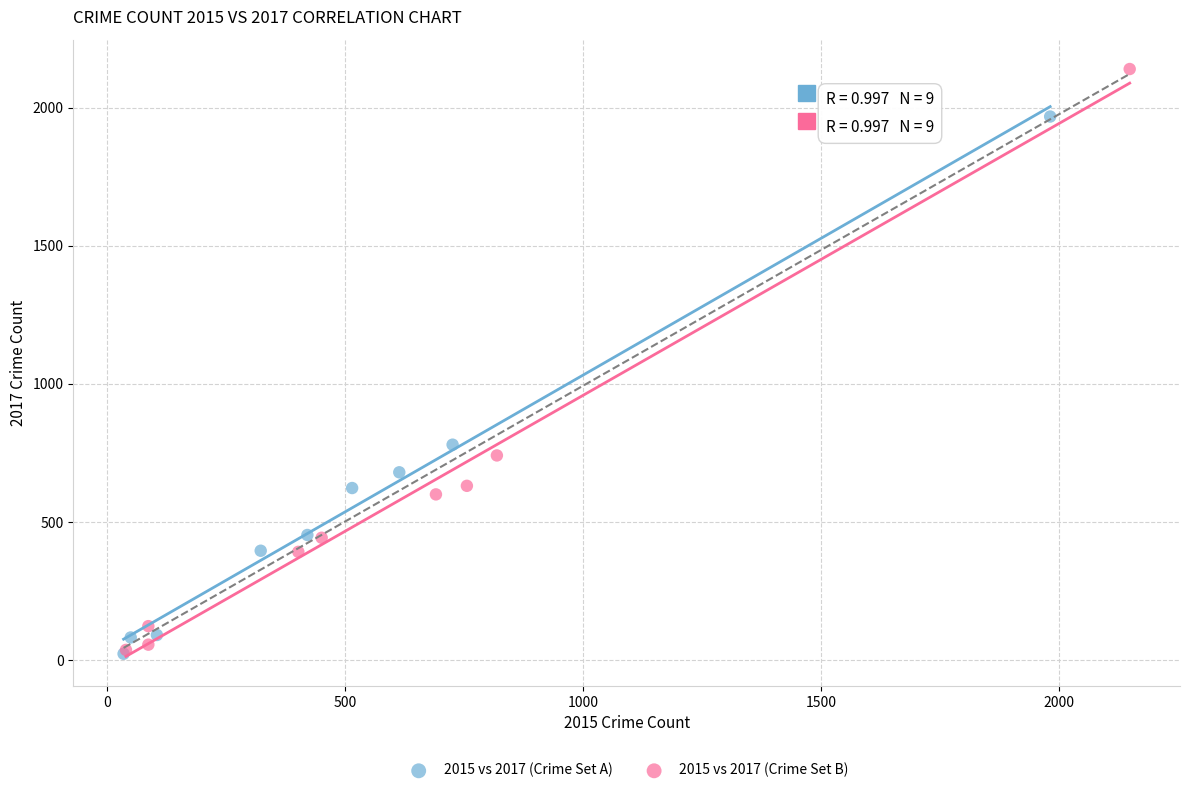

Which series contains the highest Y value?

2015 vs 2017 (Crime Set B)